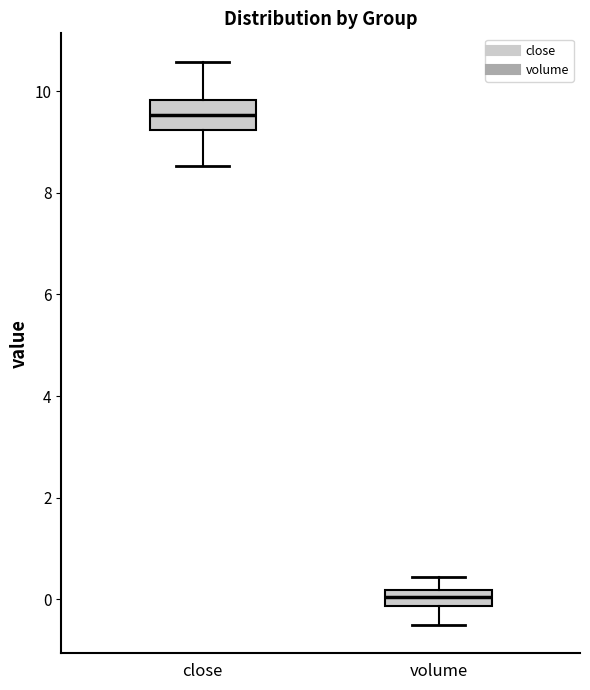

Where is the upper edge of the box for close on the y-axis? The values are not printed on the chart, so give them approximately, as read against the axis.

9.8